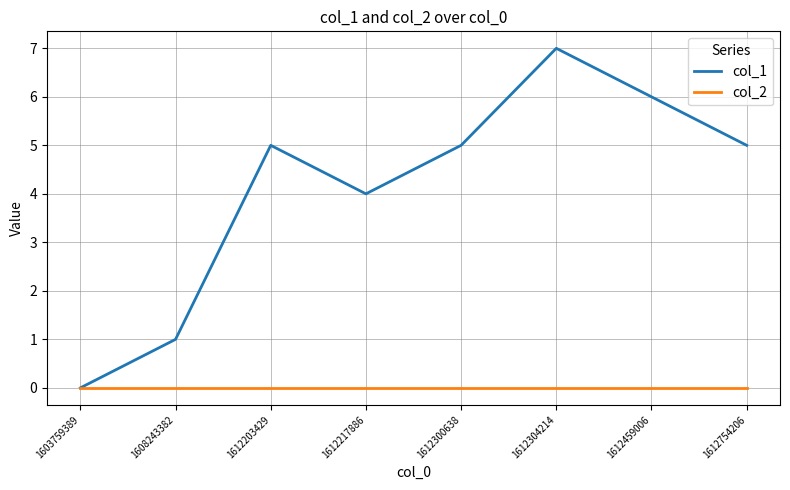

Is it true that col_1 equals 0 at 1603759389?

True